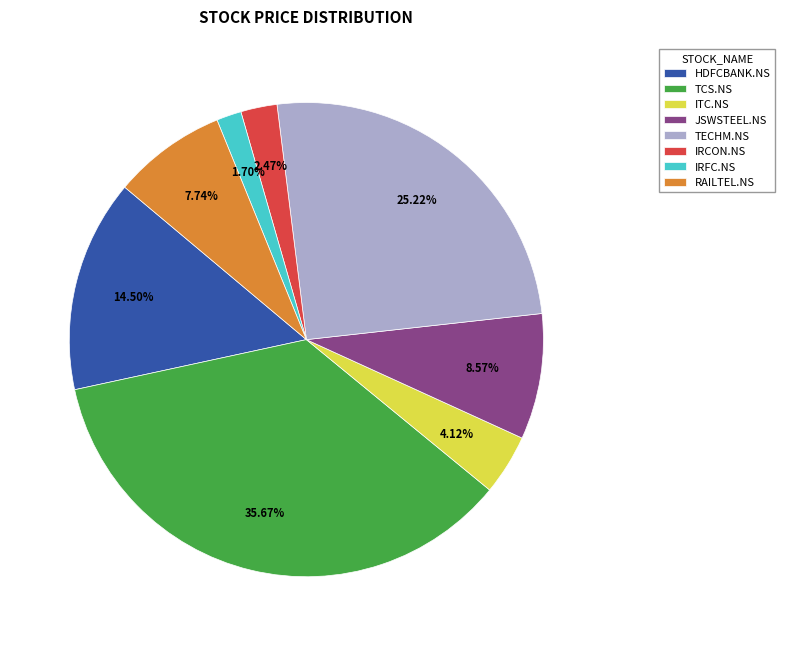

Which has a higher value, JSWSTEEL.NS or ITC.NS?

JSWSTEEL.NS